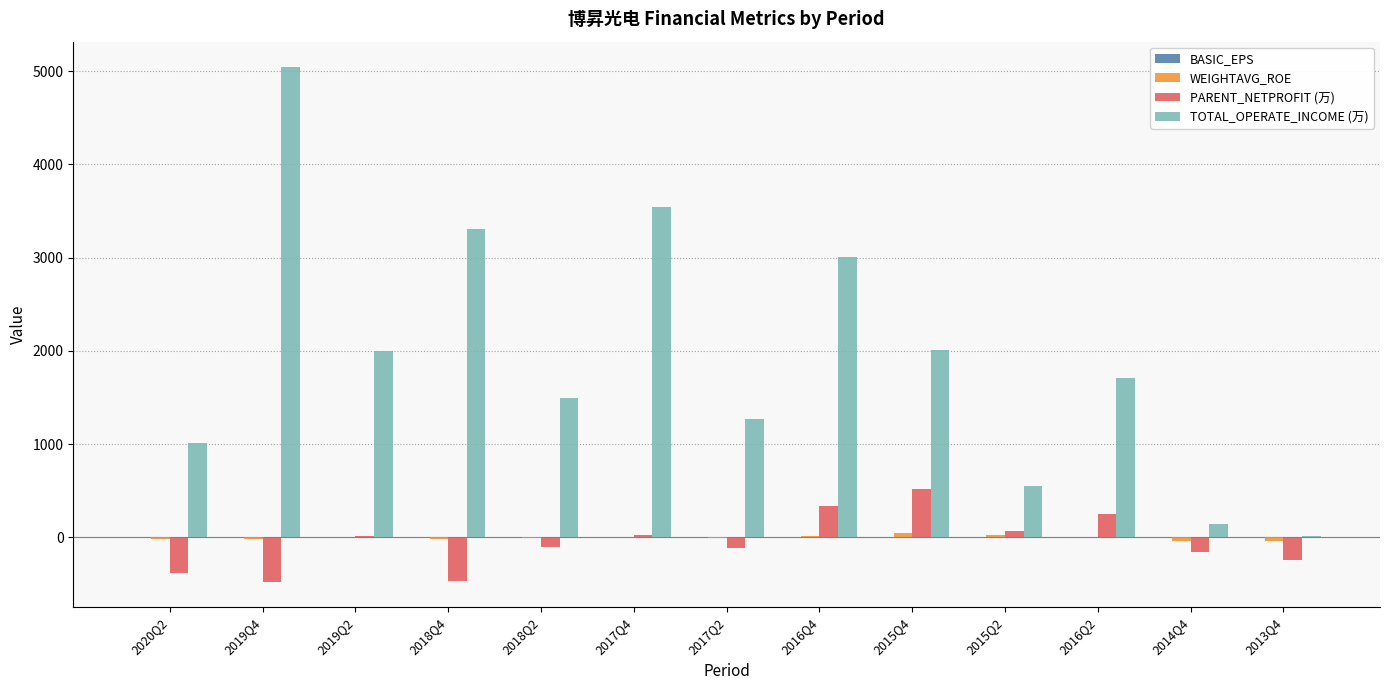

Which series changed the most between 2015Q4 and 2013Q4?

TOTAL_OPERATE_INCOME (万)